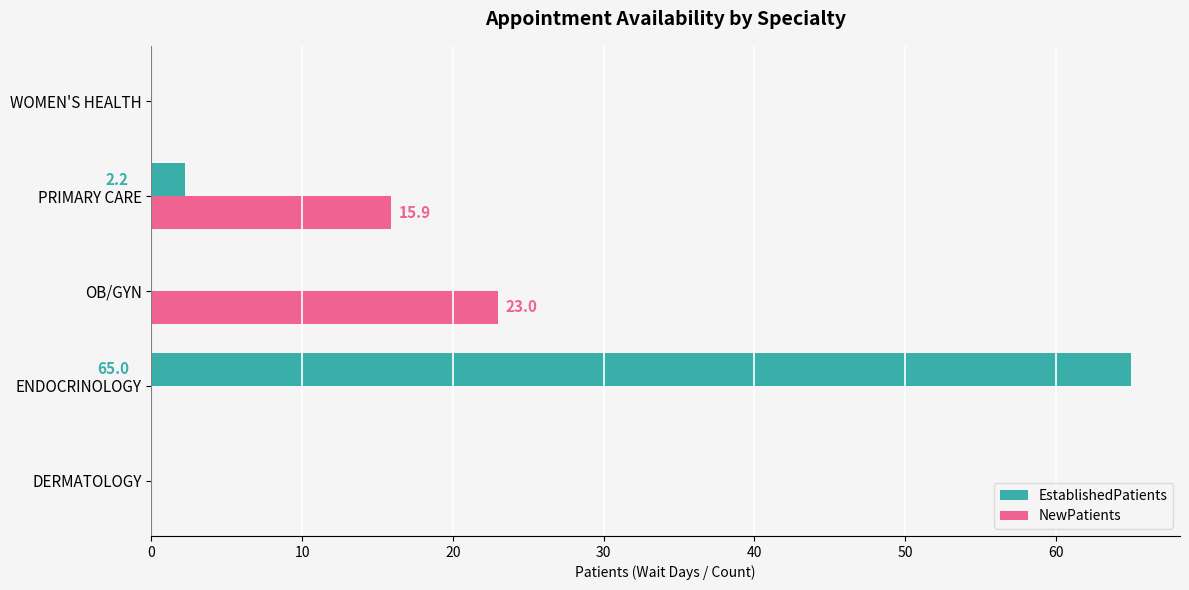

Where is NewPatients nearest to the value 11?

PRIMARY CARE